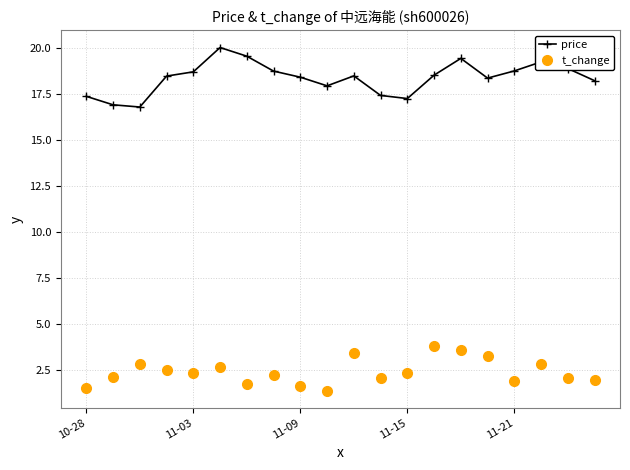

Which series has the largest range (max minus min)?

price